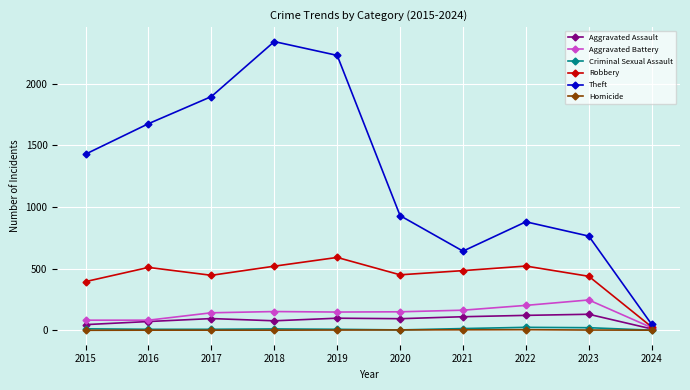

True or false: Criminal Sexual Assault has a value of 8 at 2019.

True